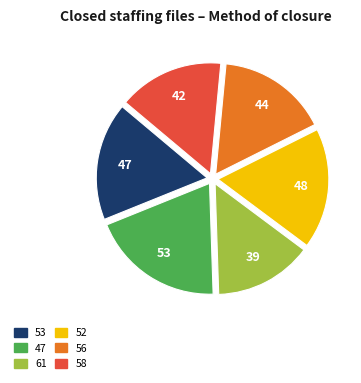

To the nearest percent, what portion does 53 represent?

17%